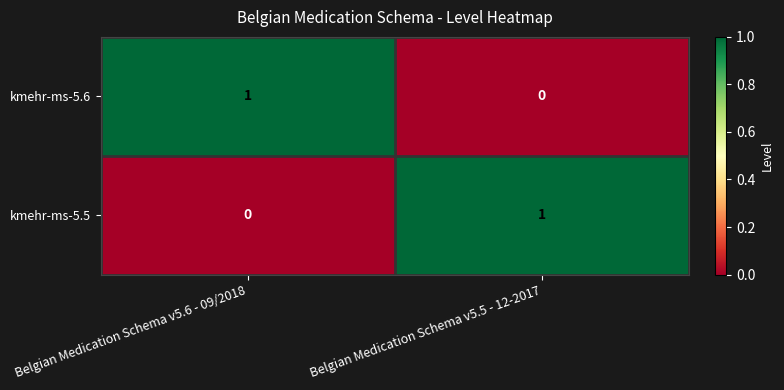

What is the total value across all series at Belgian Medication Schema v5.6 - 09/2018?

1